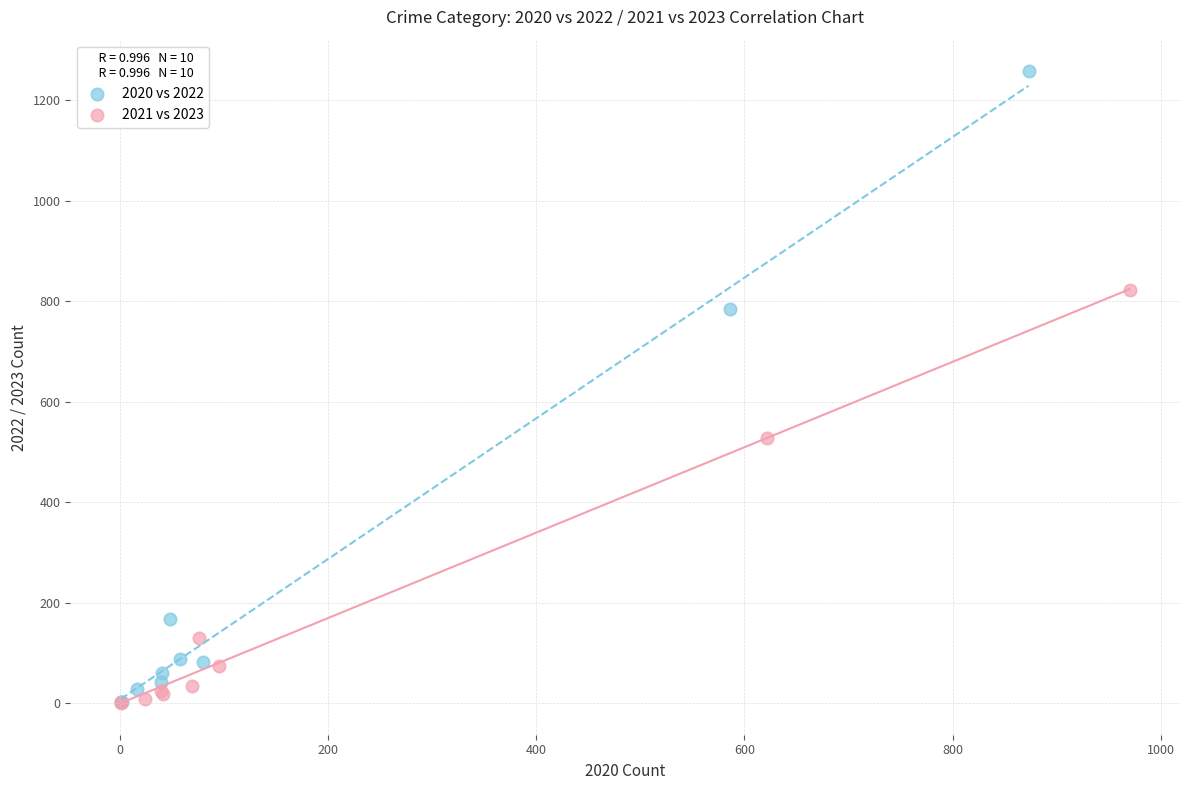

Which series contains the highest Y value?

2020 vs 2022